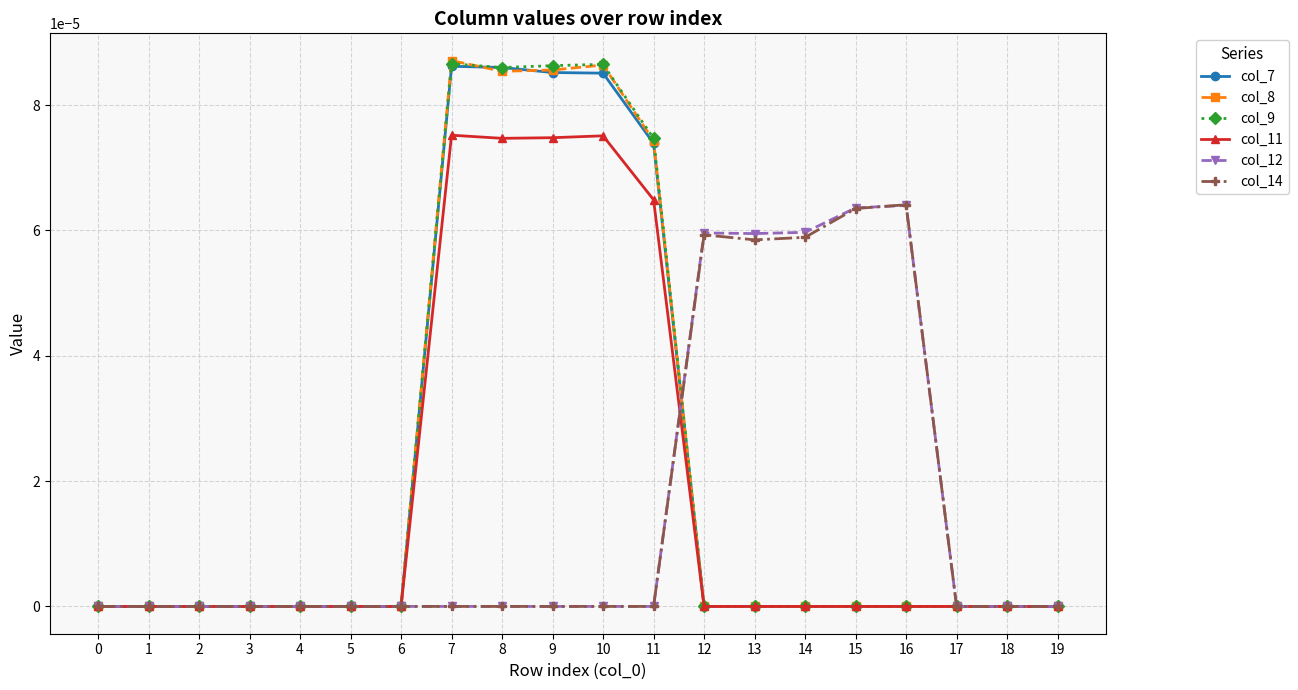

The value of col_8 at 6 is 0.0. True or false?

True